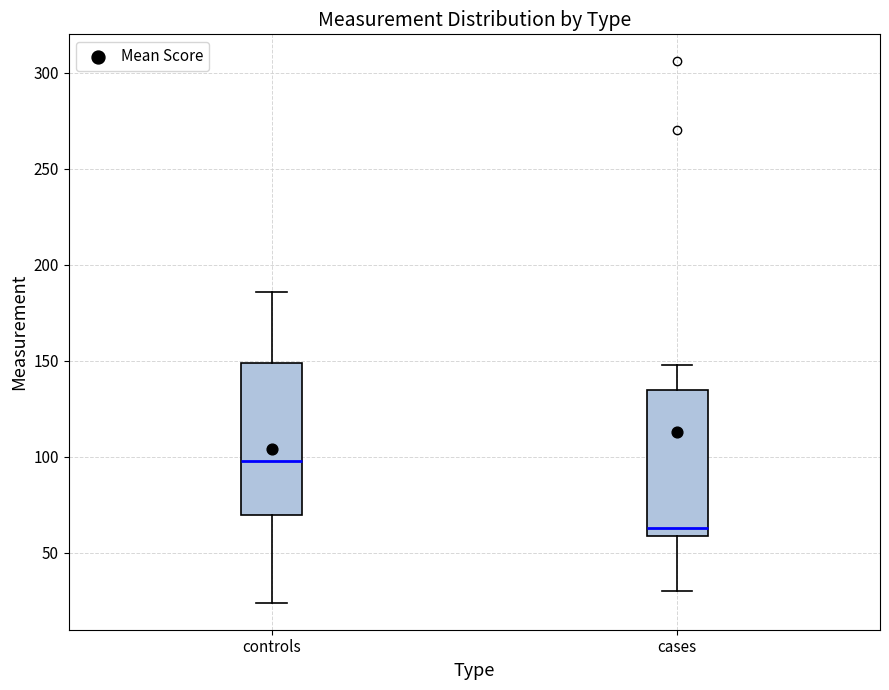

Reading left to right, transcribe this box plot: for each box, give where its median line is, the range the box spans, and where its two whiskers end, as read against the y-axis. The values are not printed on the chart, so give them approximately, as read against the axis.

controls: median 100, box 70 to 150, whiskers 25 to 185
cases: median 65, box 60 to 135, whiskers 30 to 150